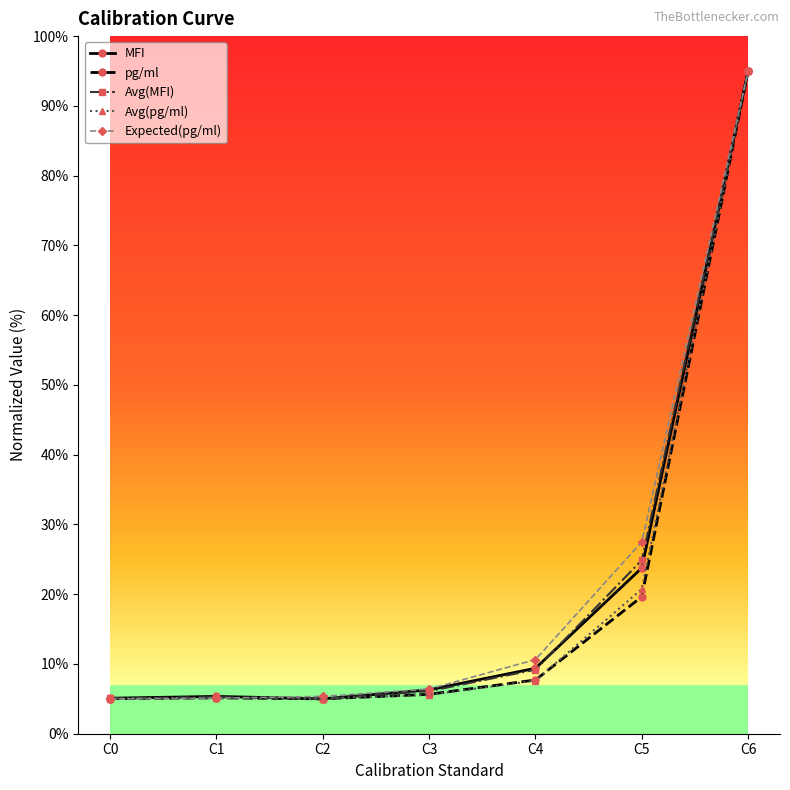

What is the smallest value displayed?

5.0